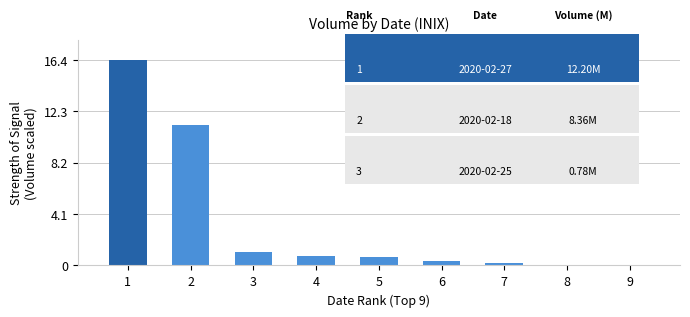

What is the change in value from 1 to 4?

-15.6